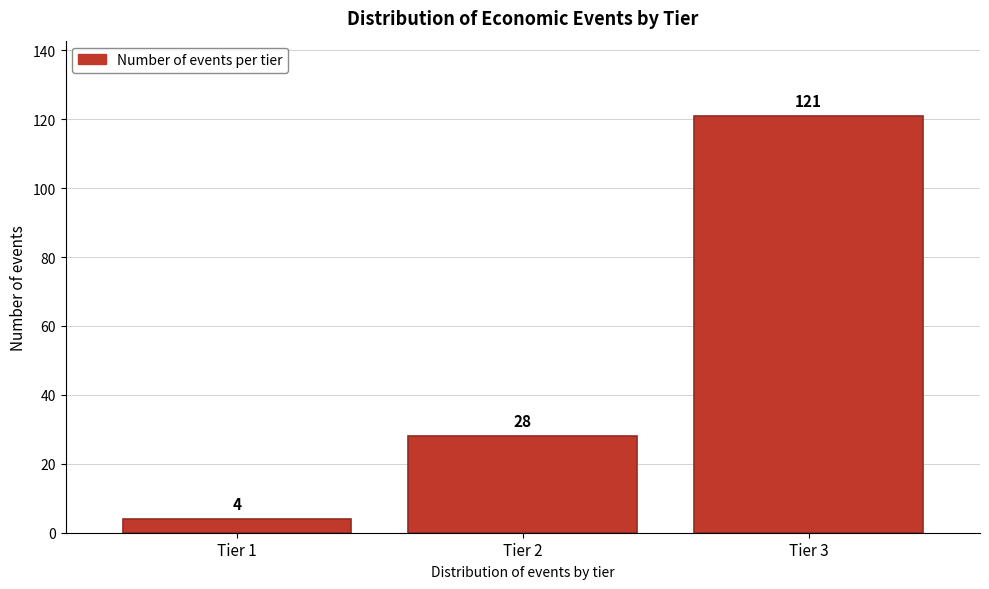

Reading right to left, what are all the values shown in this chart?

Tier 3=121	Tier 2=28	Tier 1=4